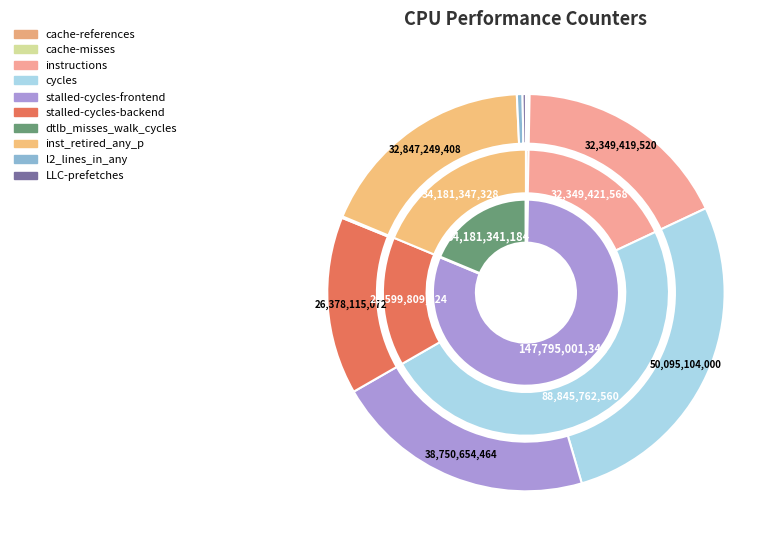

True or false: dtlb_misses_walk_cycles accounts for 10% of the total.

False